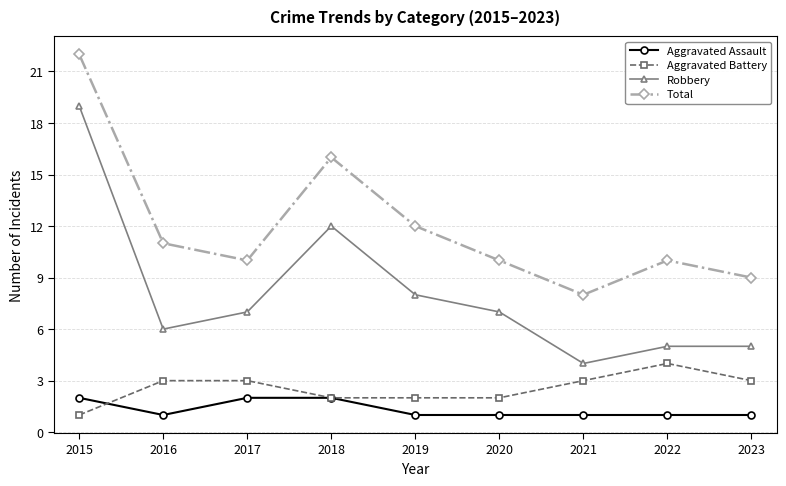

Is it true that Robbery equals 21 at 2018?

False